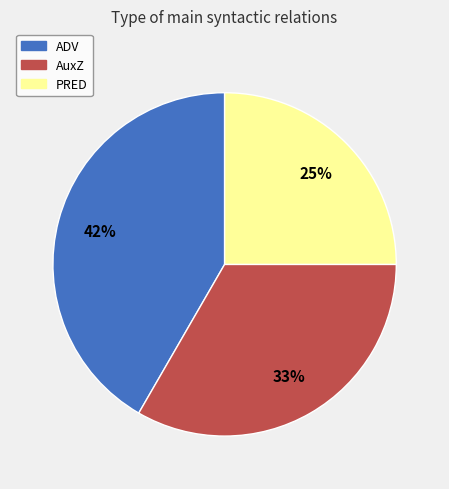

How many slices are in this pie chart?

3